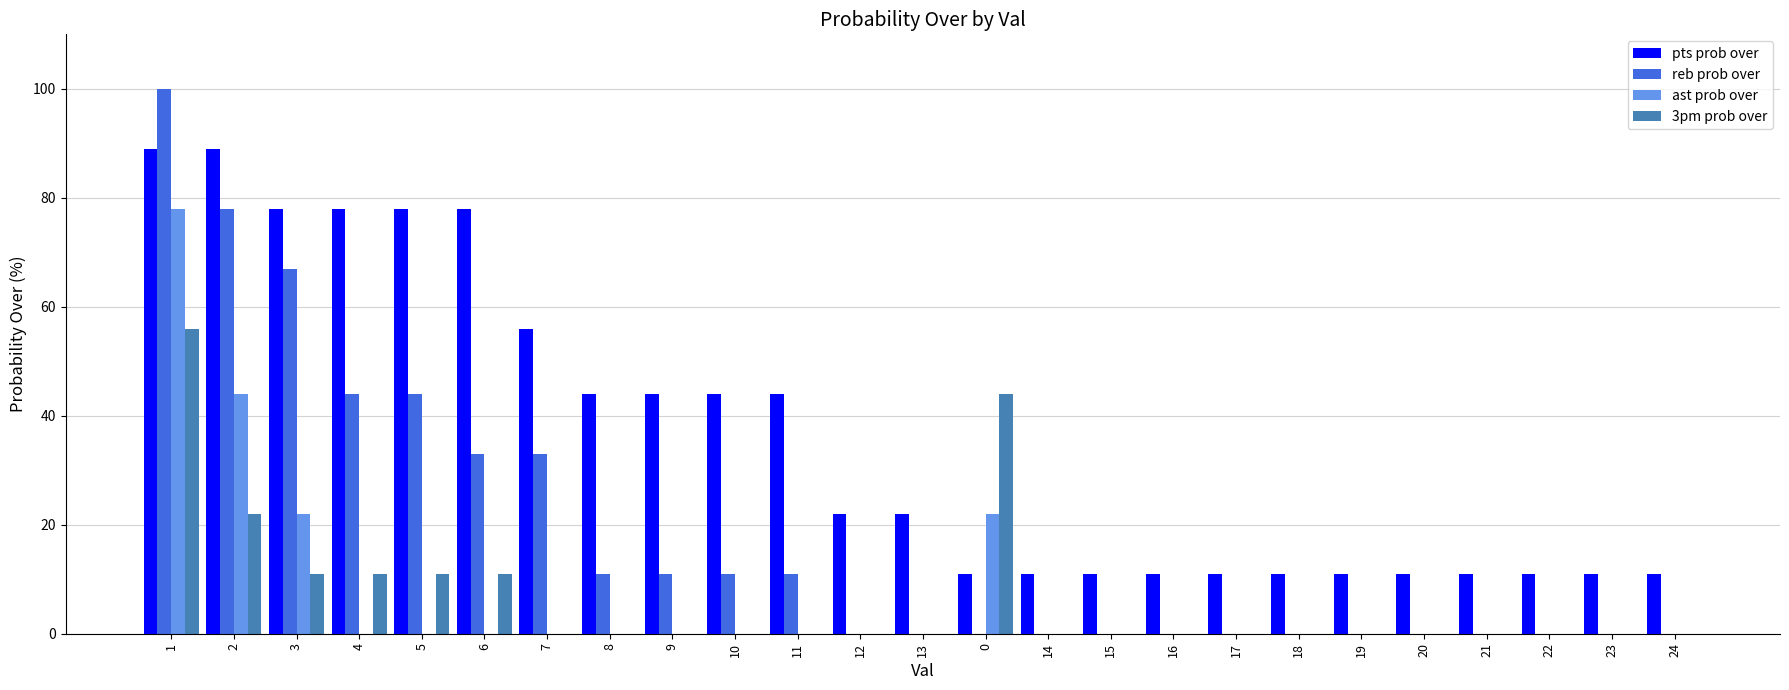

What are all the series names shown in the legend?

pts prob over, reb prob over, ast prob over, 3pm prob over